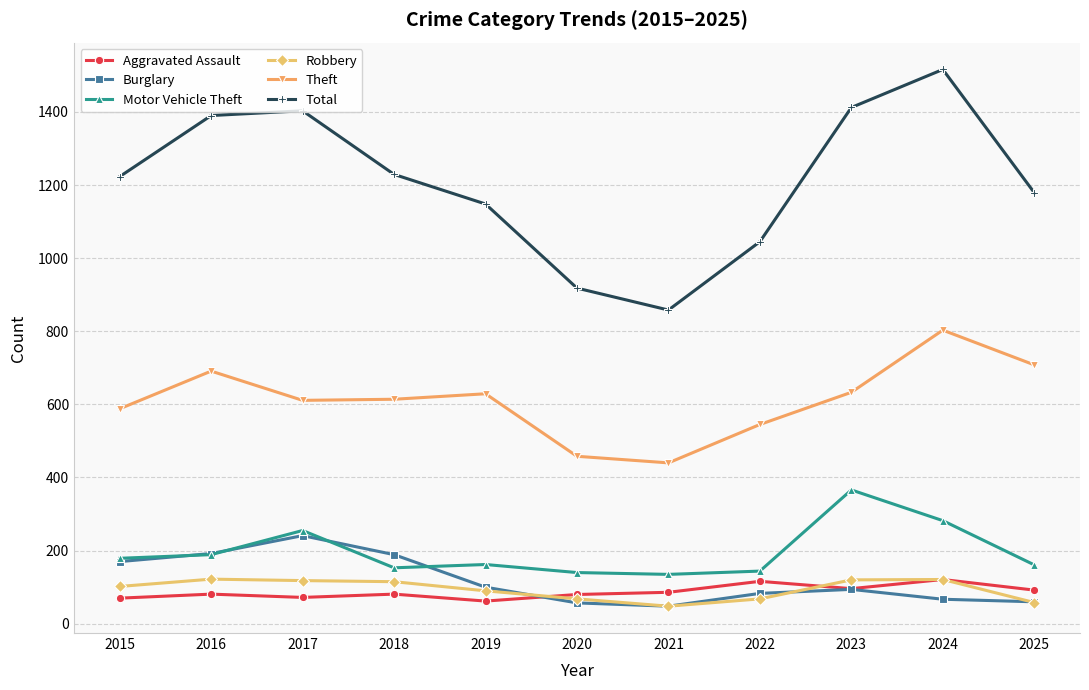

True or false: Total and Theft cross at least once.

False